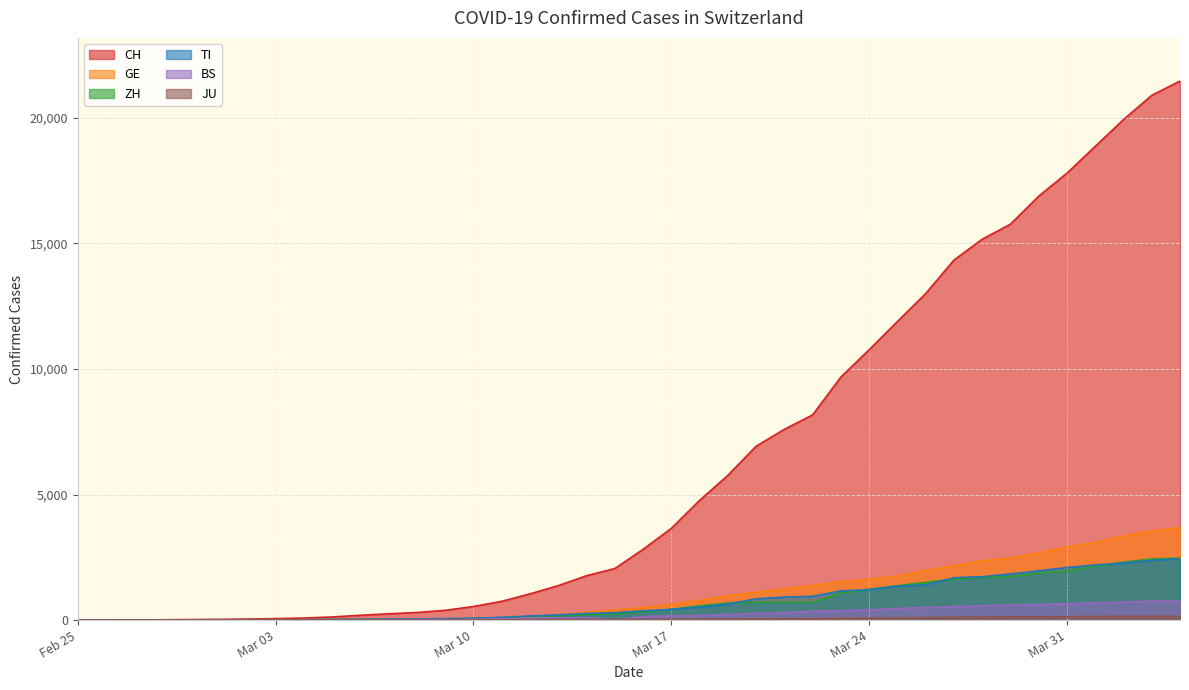

What value does the BS series have at 2020-04-02, to the nearest 50?

700